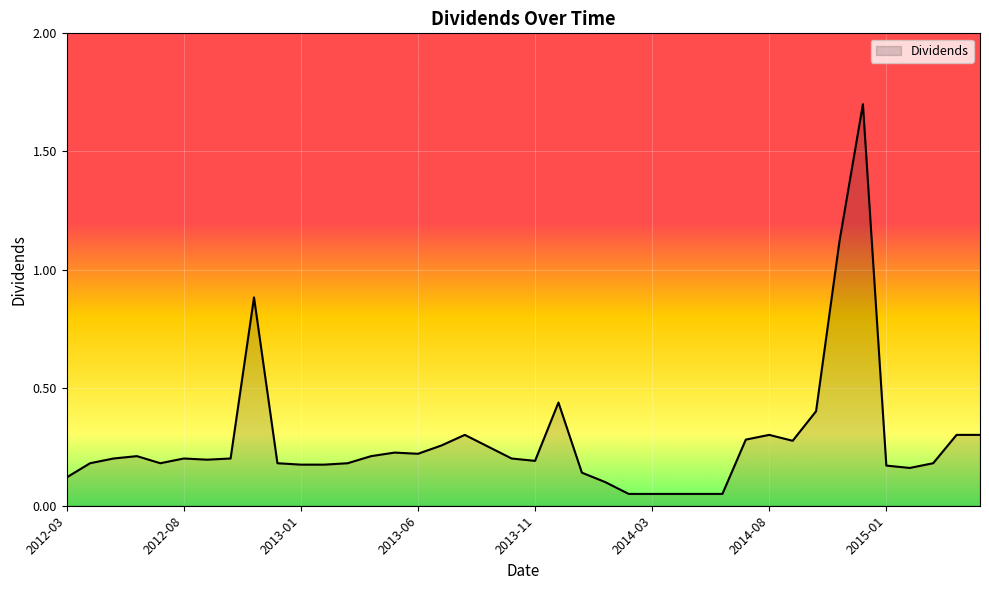

What is the greatest value displayed?

1.7